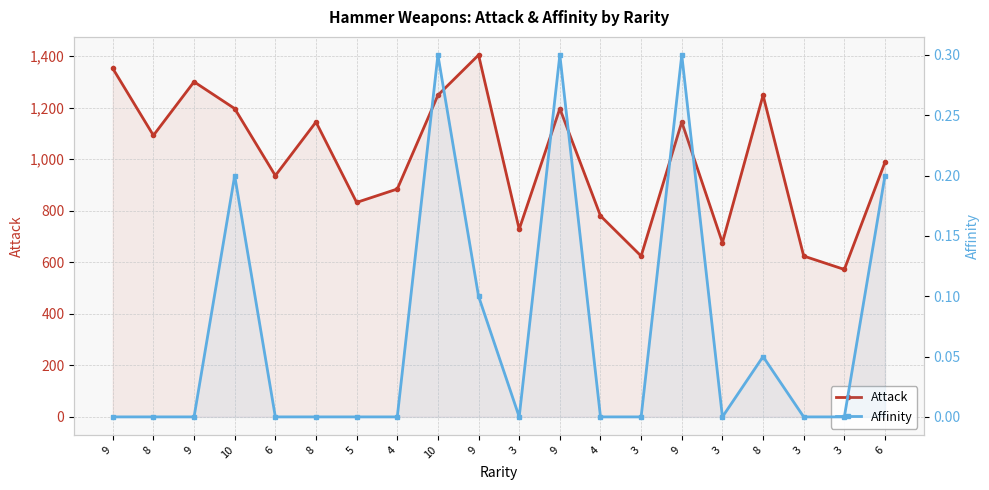

In Affinity, how many points are lower than both neighbors (excluding endpoints)?

2